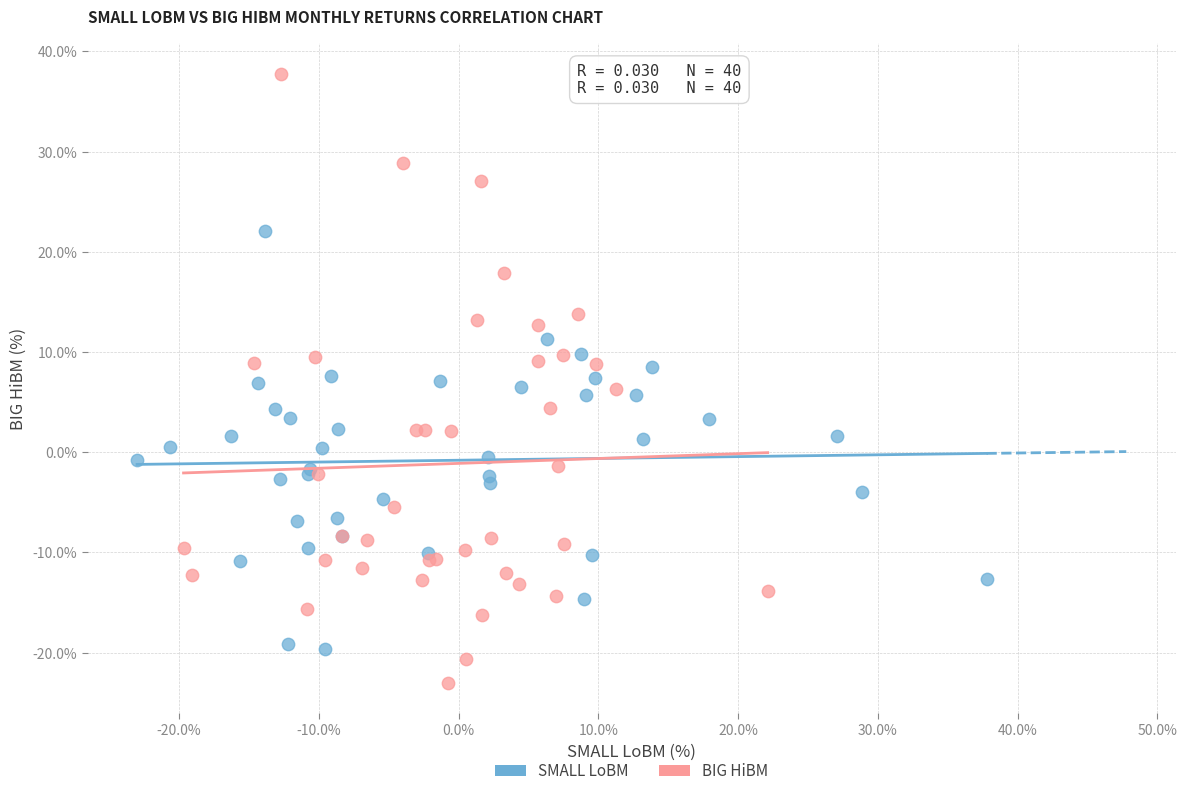

Which series contains the lowest Y value?

BIG HiBM